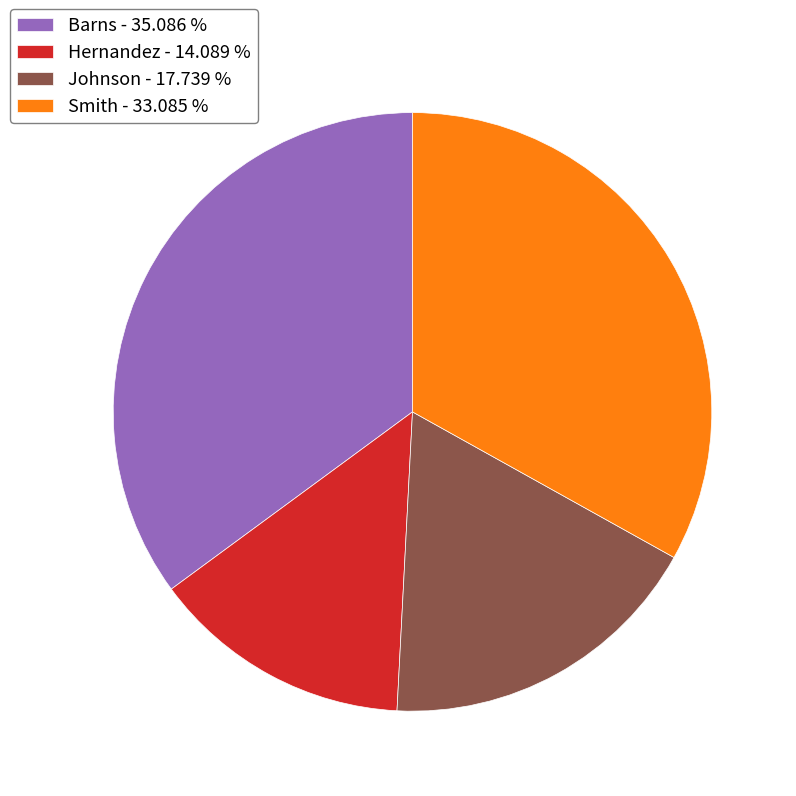

Is the sum of Smith - 33.085 % and Barns - 35.086 % greater than half?

Yes